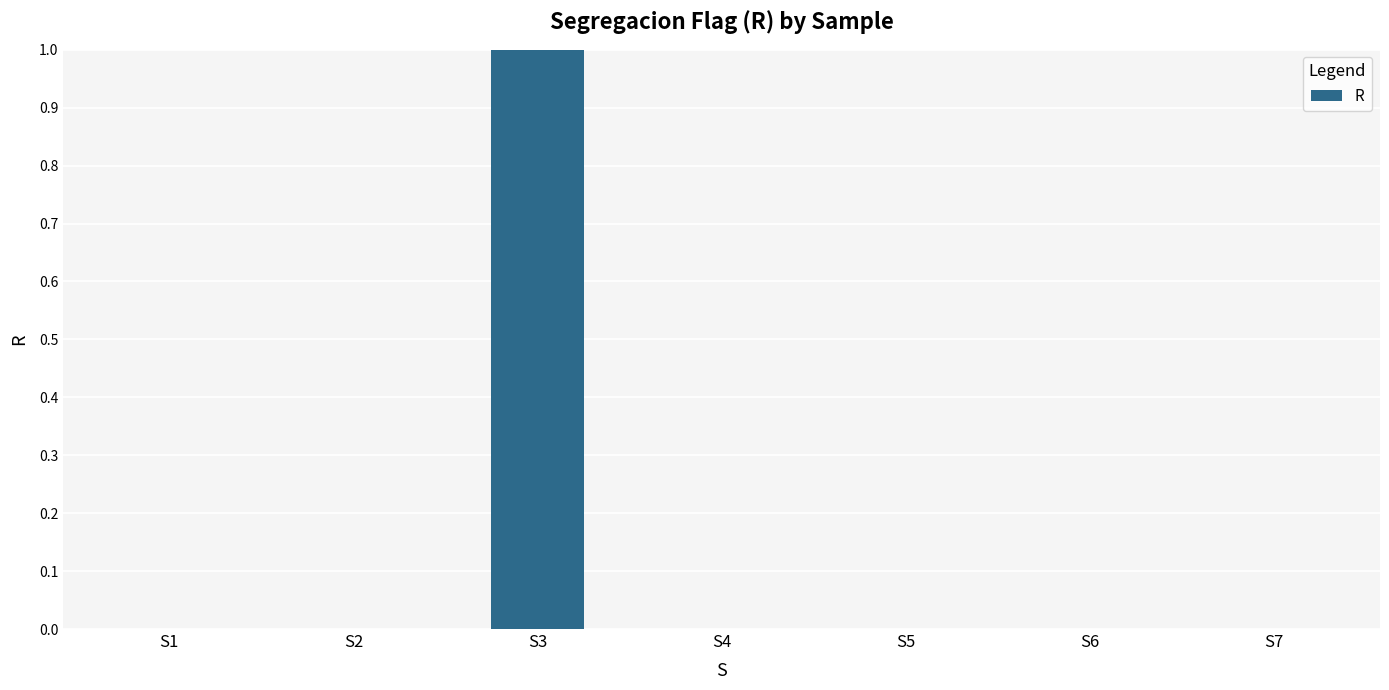

What is the sum of all values?

1